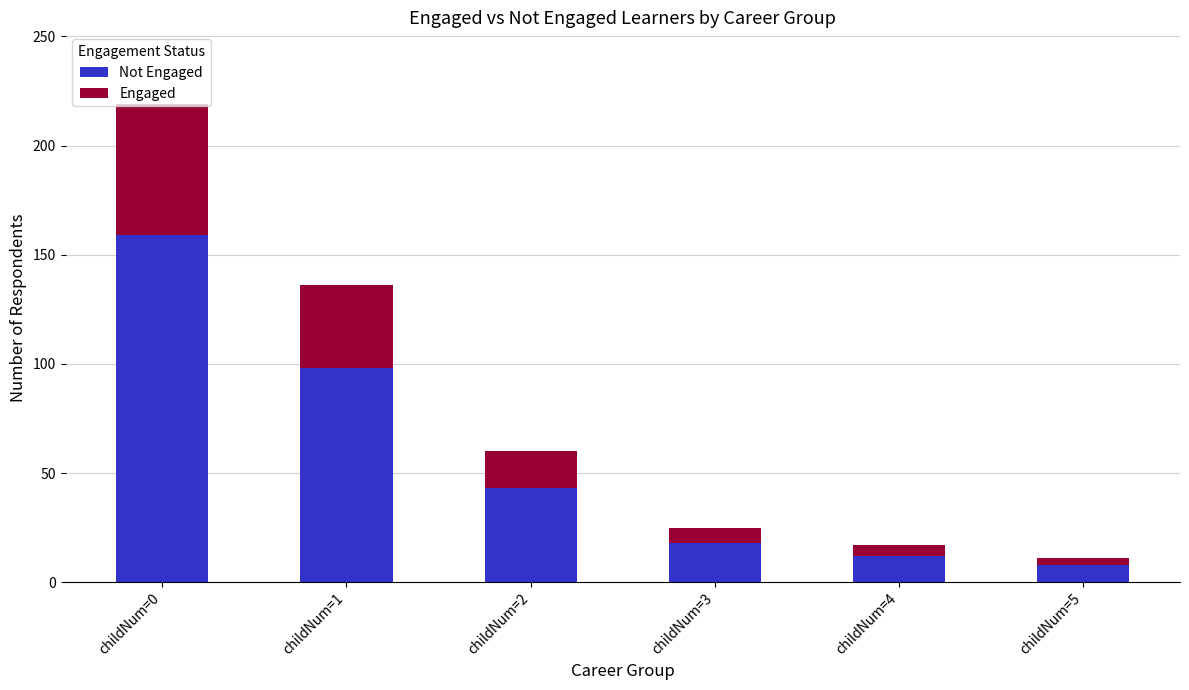

Between childNum=1 and childNum=0, which is larger?

childNum=0